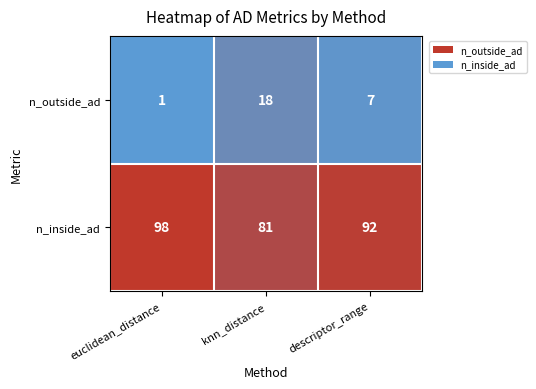

The n_inside_ad series shows 98 at euclidean_distance. True or false?

True